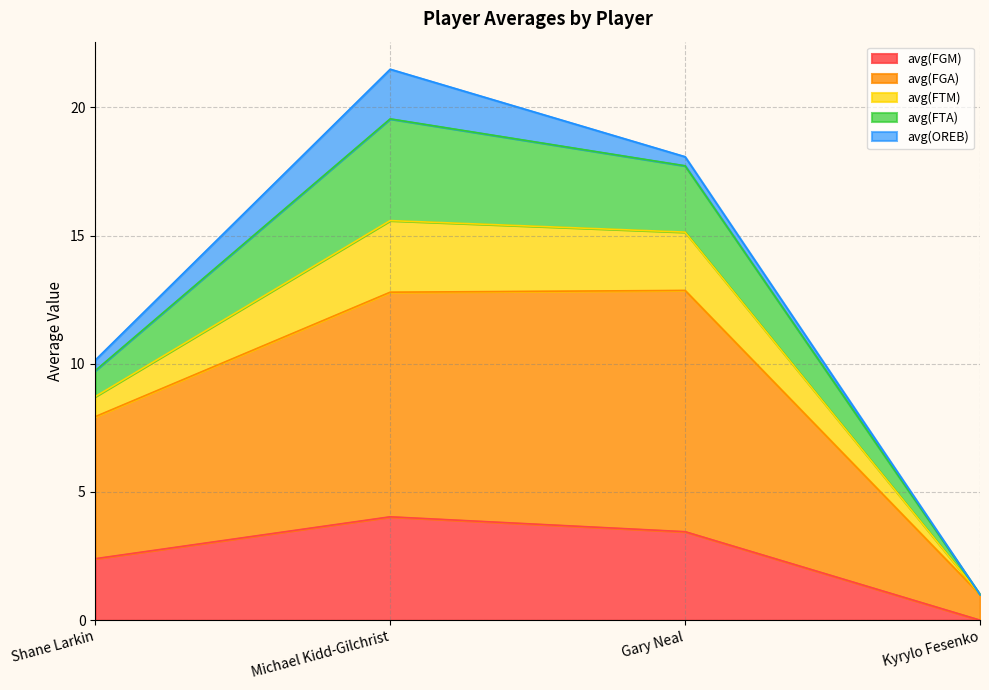

Where is avg(FGA) nearest to the value 6?

Shane Larkin